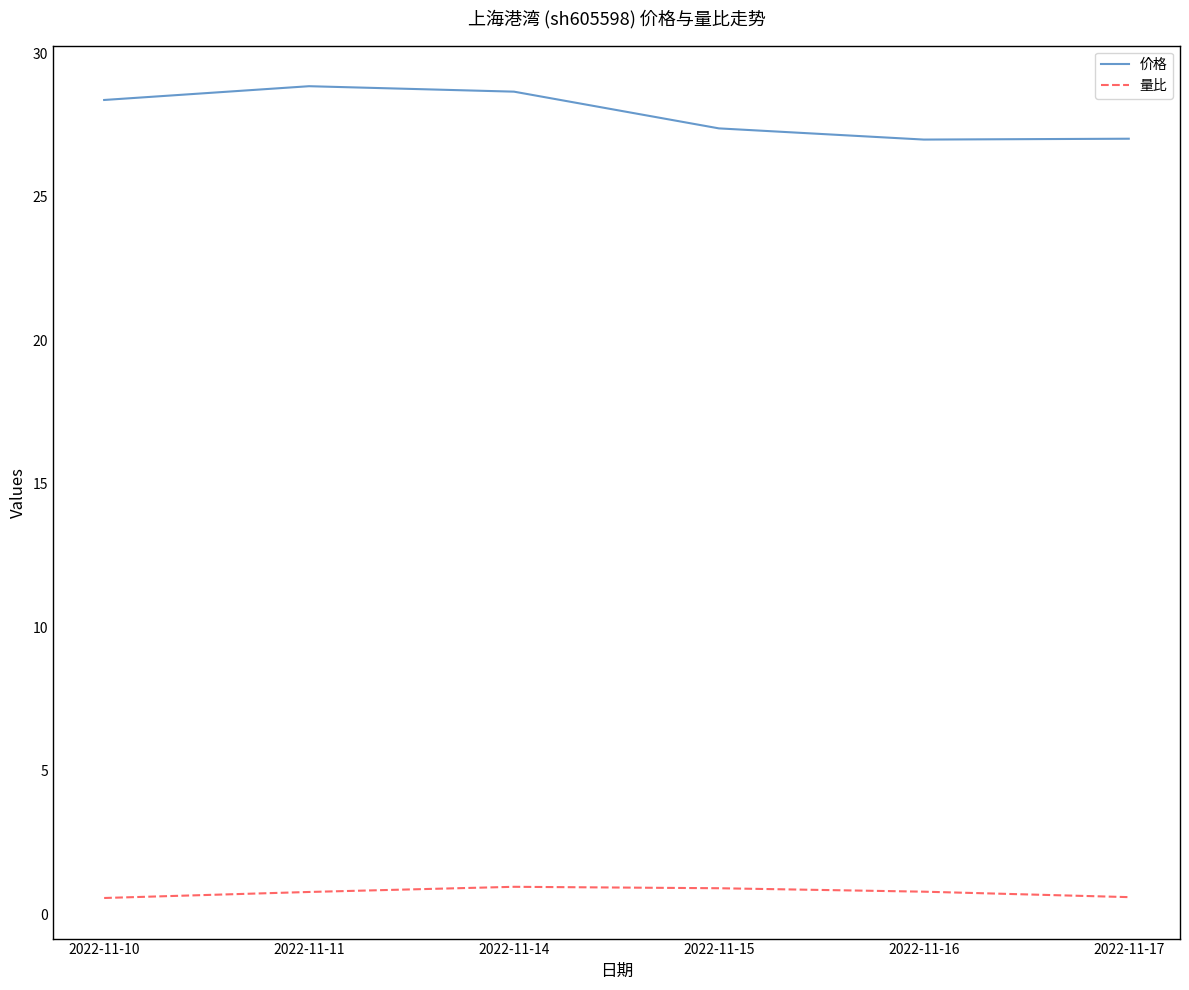

What is the difference between the second highest and minimum values in the 价格 series?

1.7